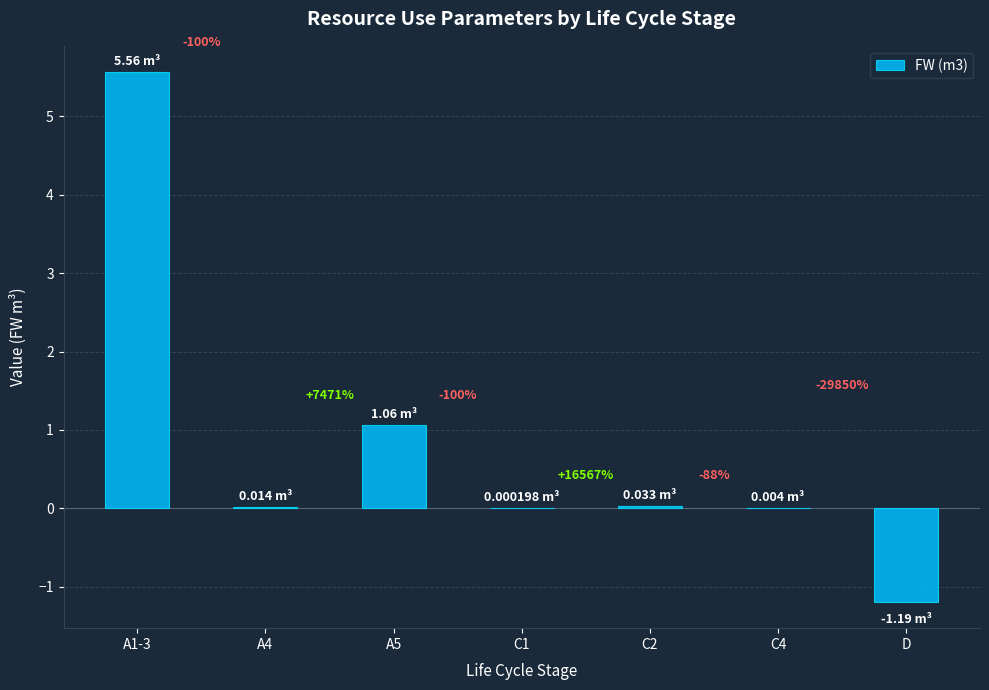

What is the approximate value at A5?

1.1